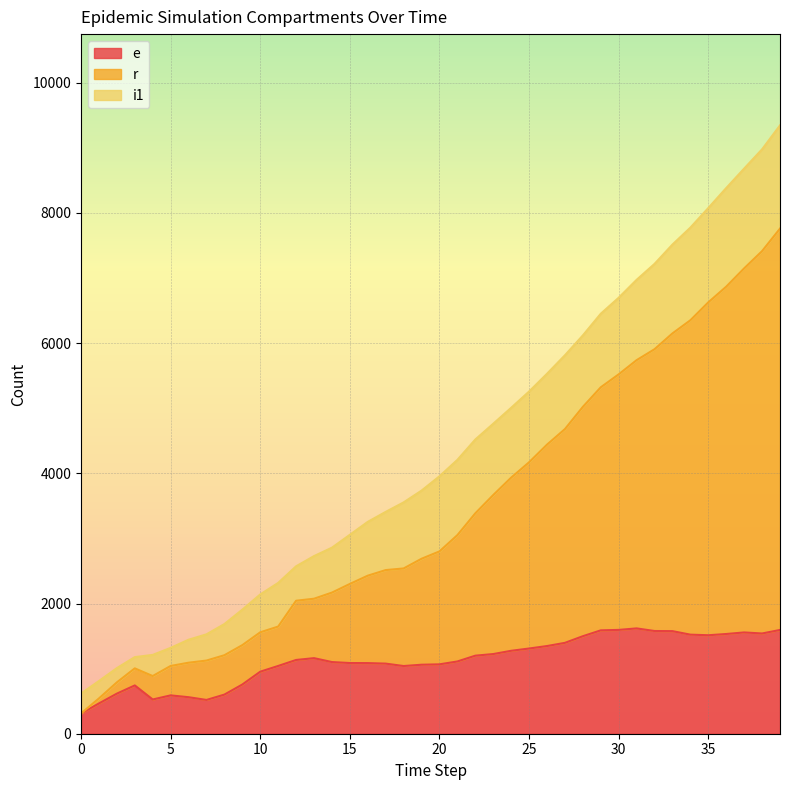

What is the minimum value shown in the chart?

311